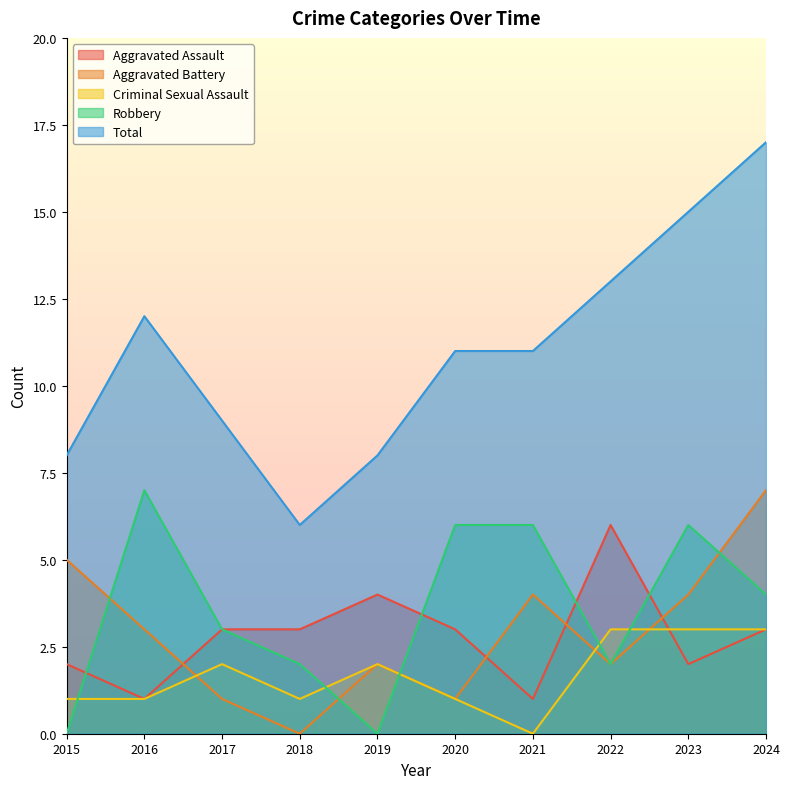

After their last crossing, which series has the higher values: Robbery or Aggravated Assault?

Robbery